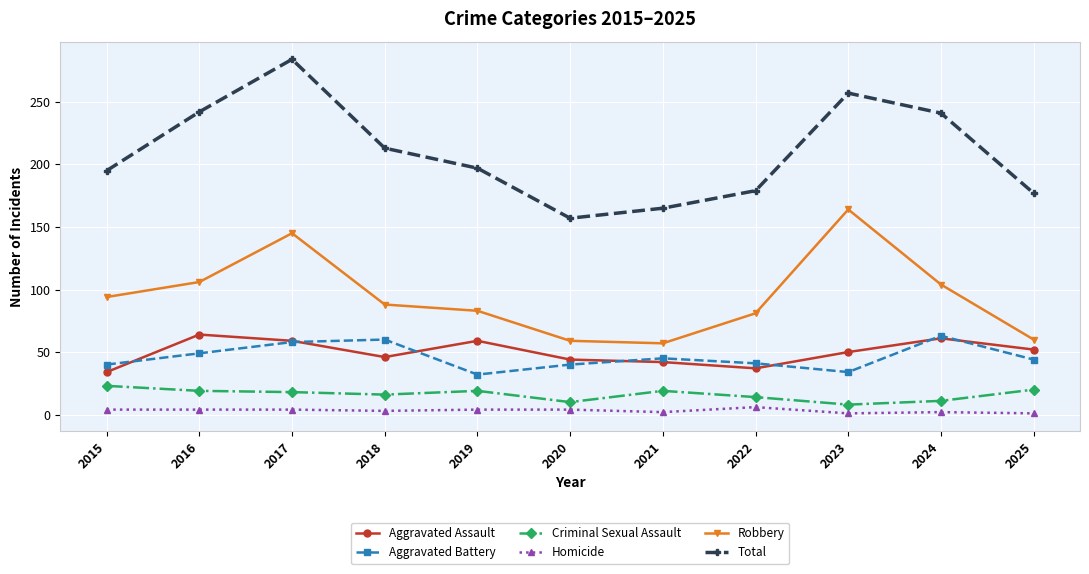

At which category is the sum across all series the highest?

2017